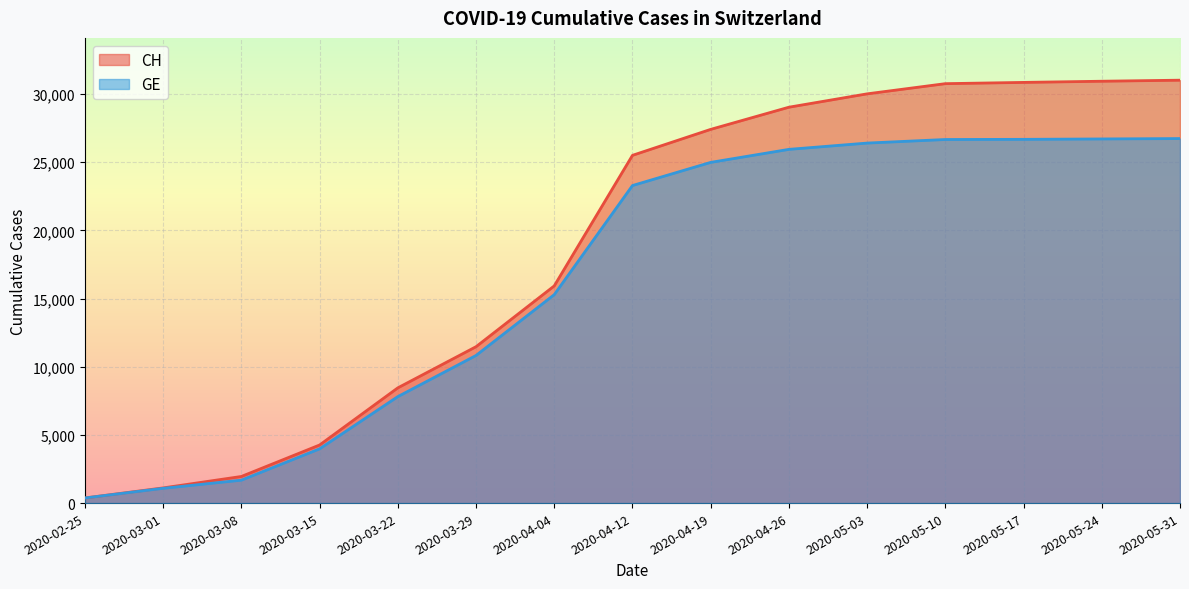

The GE series shows 1028 at 2020-03-08. True or false?

False